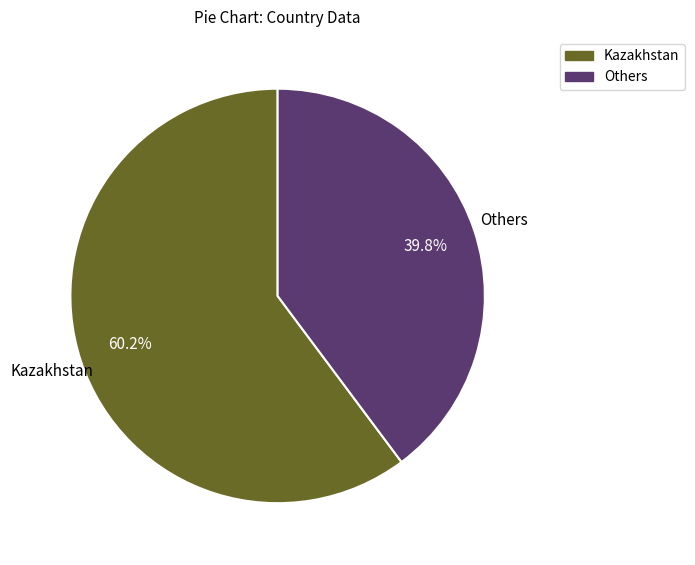

Is there a majority slice in this chart?

Yes